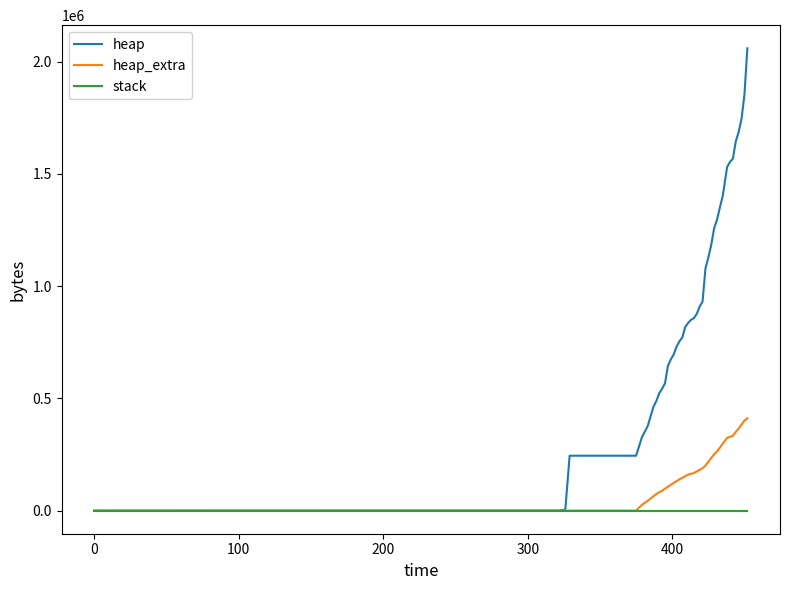

What is the average value of the heap series?

911752